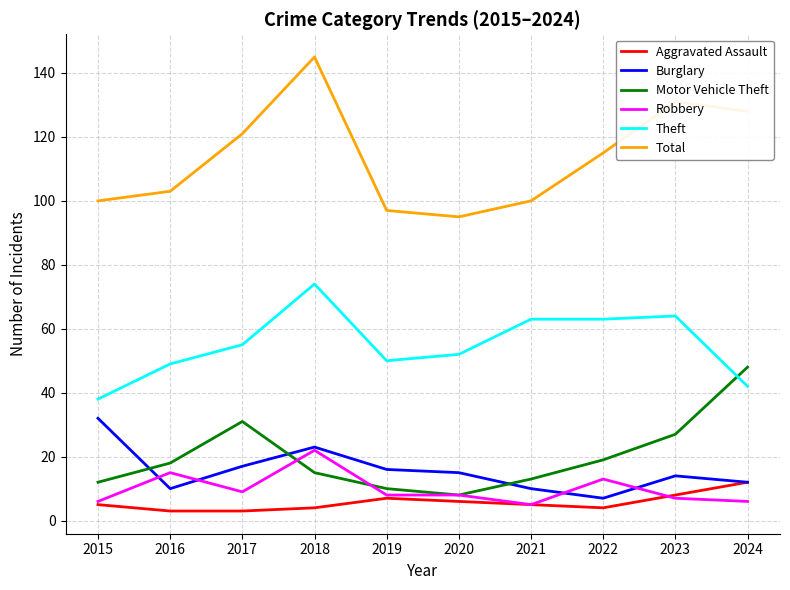

At which label does Total reach its minimum?

2020